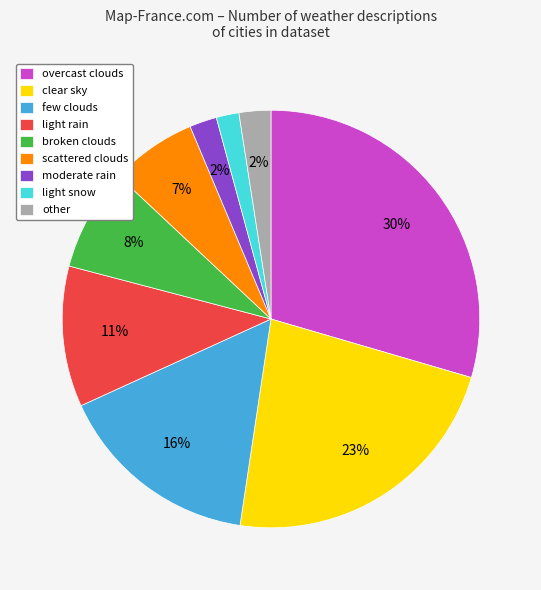

Which slice is the largest?

overcast clouds